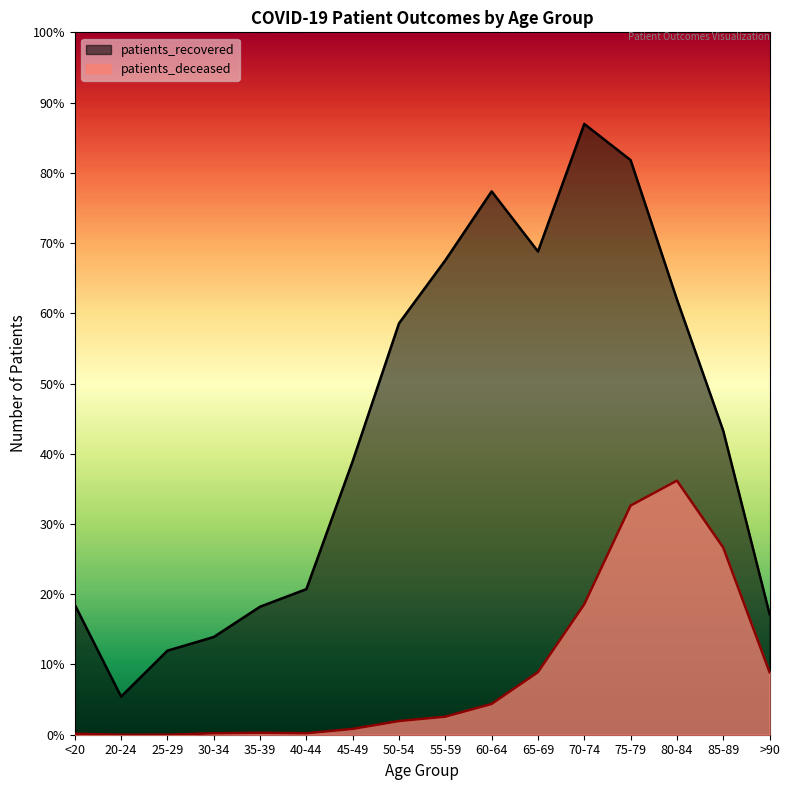

At which label does patients_recovered first exceed 622?

50-54